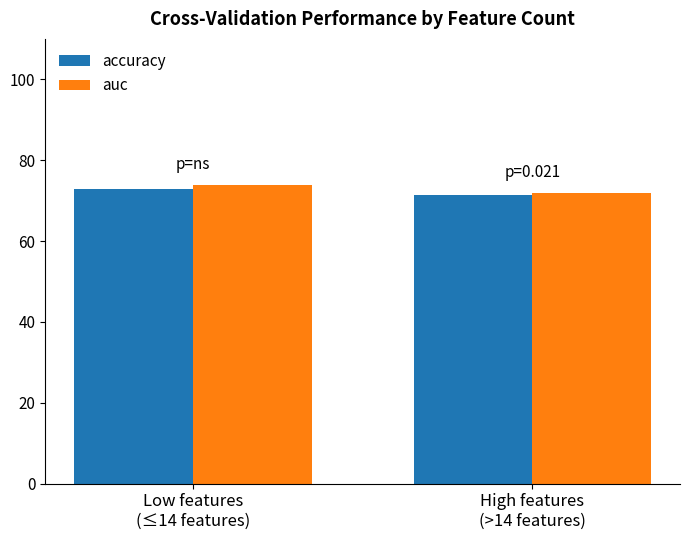

List the series in order of their peak value, highest first.

auc, accuracy